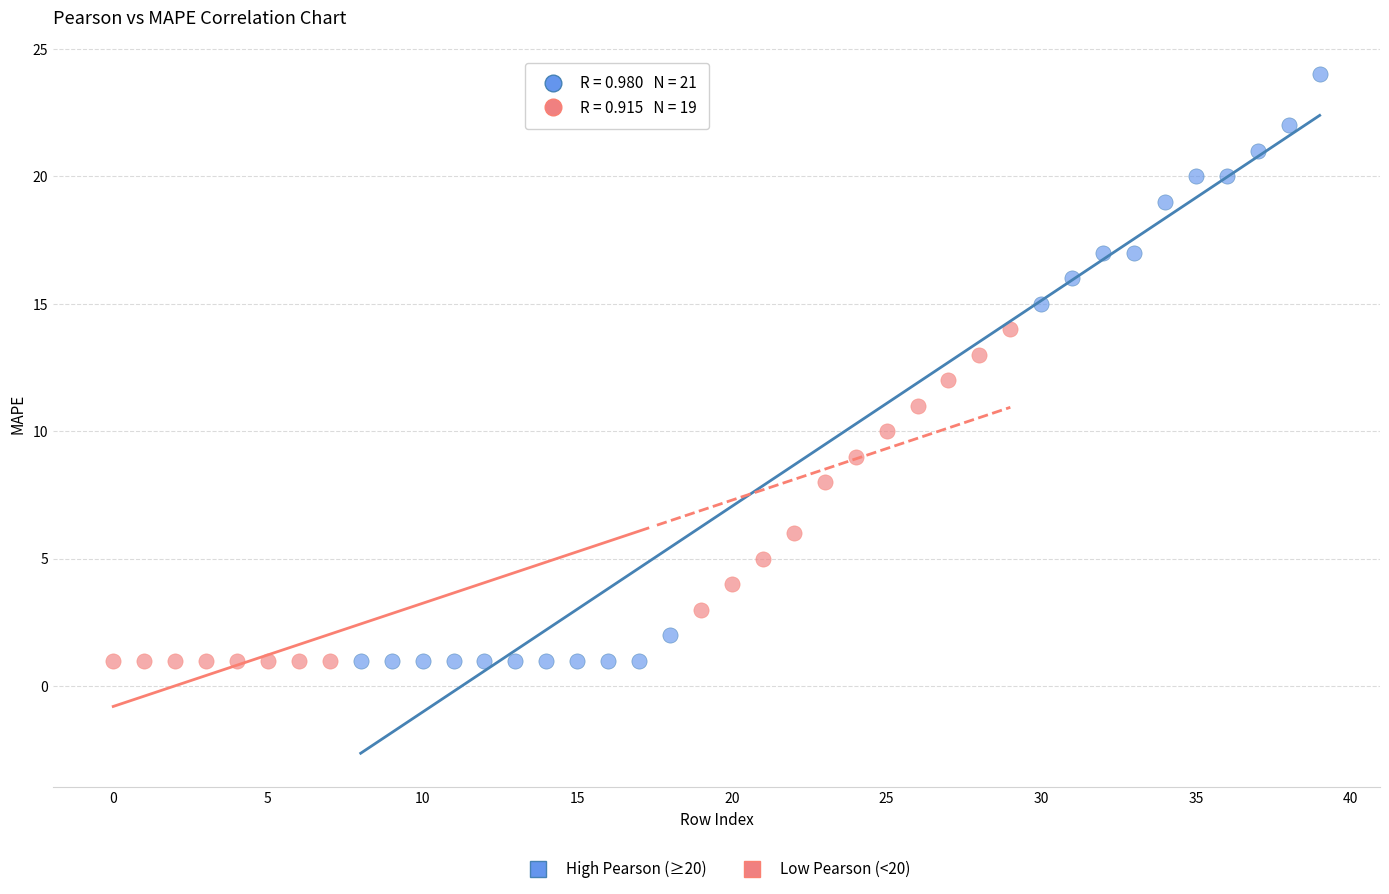

Which series reaches the maximum Y coordinate?

High Pearson (≥20)